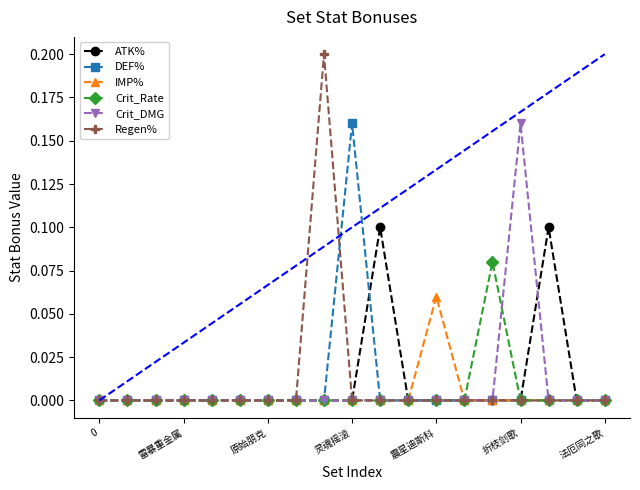

Which series has the largest range (max minus min)?

Regen%